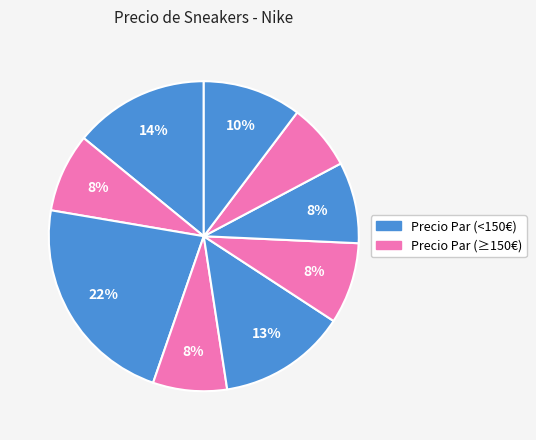

How many slices are in this pie chart?

9